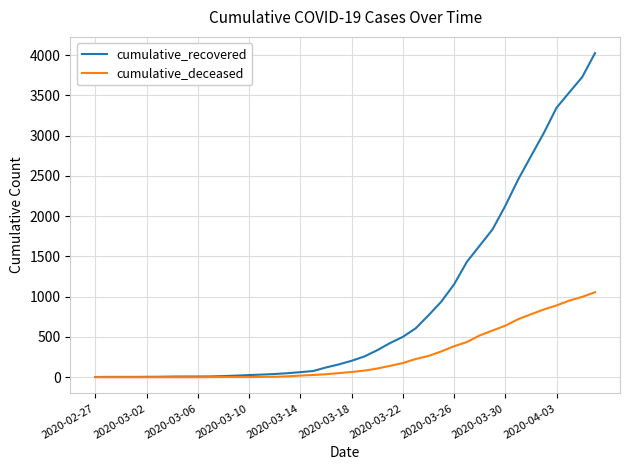

Which series has the largest range (max minus min)?

cumulative_recovered